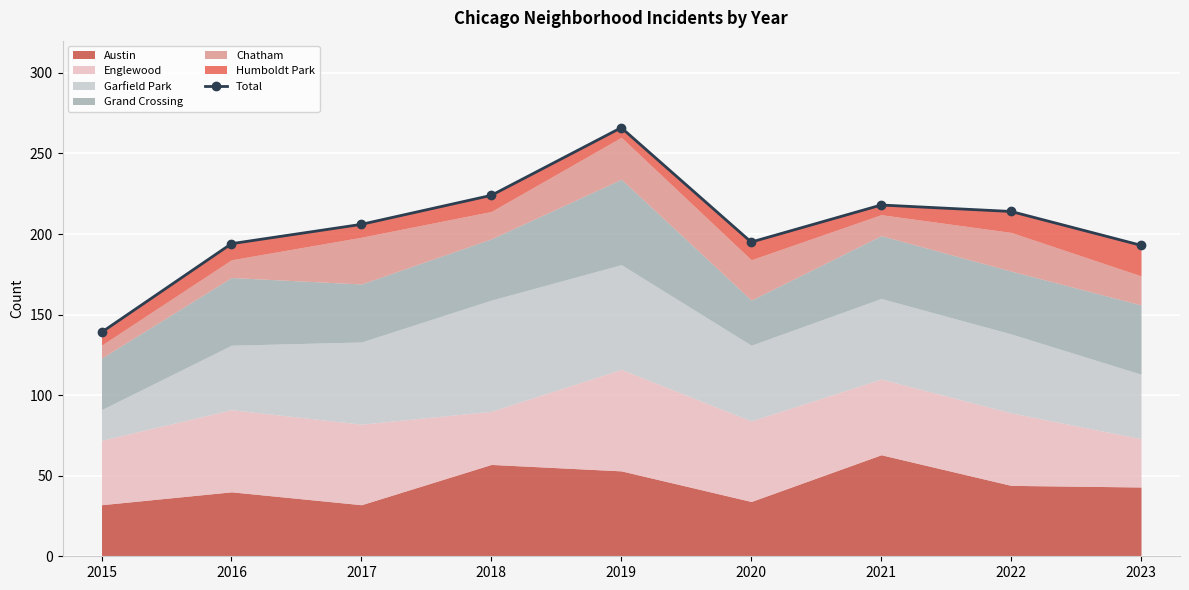

Approximately how many times larger is the value at 2019 compared to 2020?

1.4